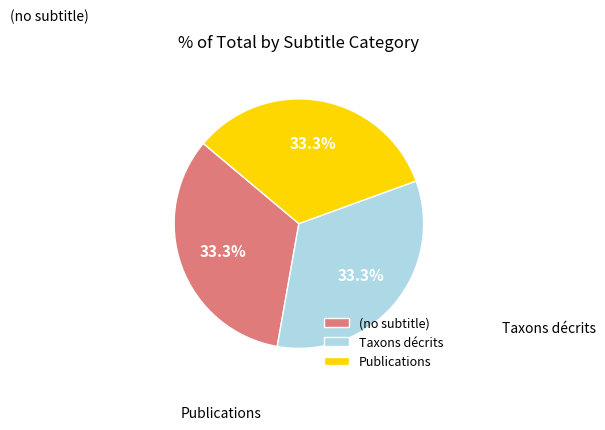

Which slice is the smallest?

(no subtitle)